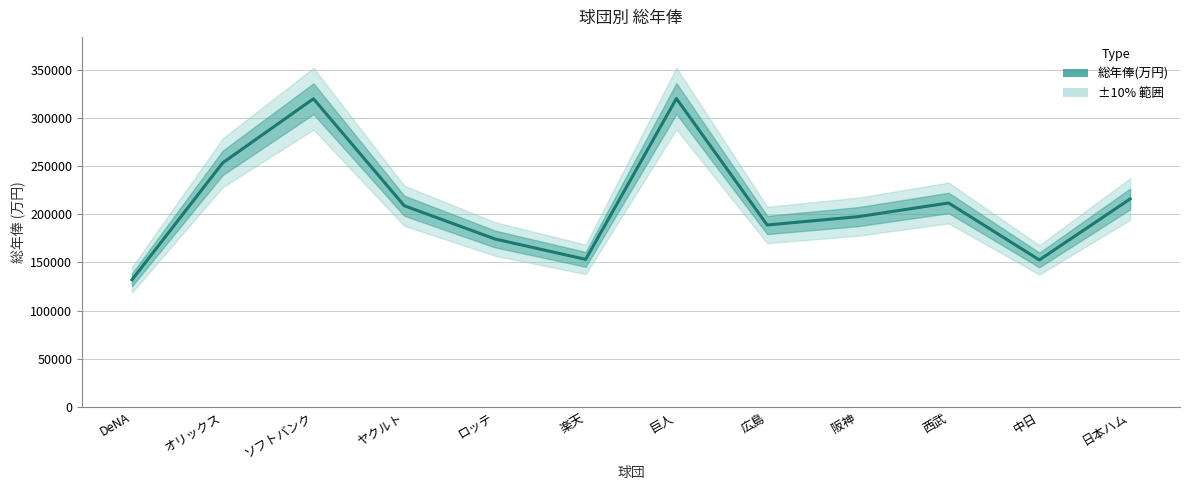

What is the sum of all values?

2529641